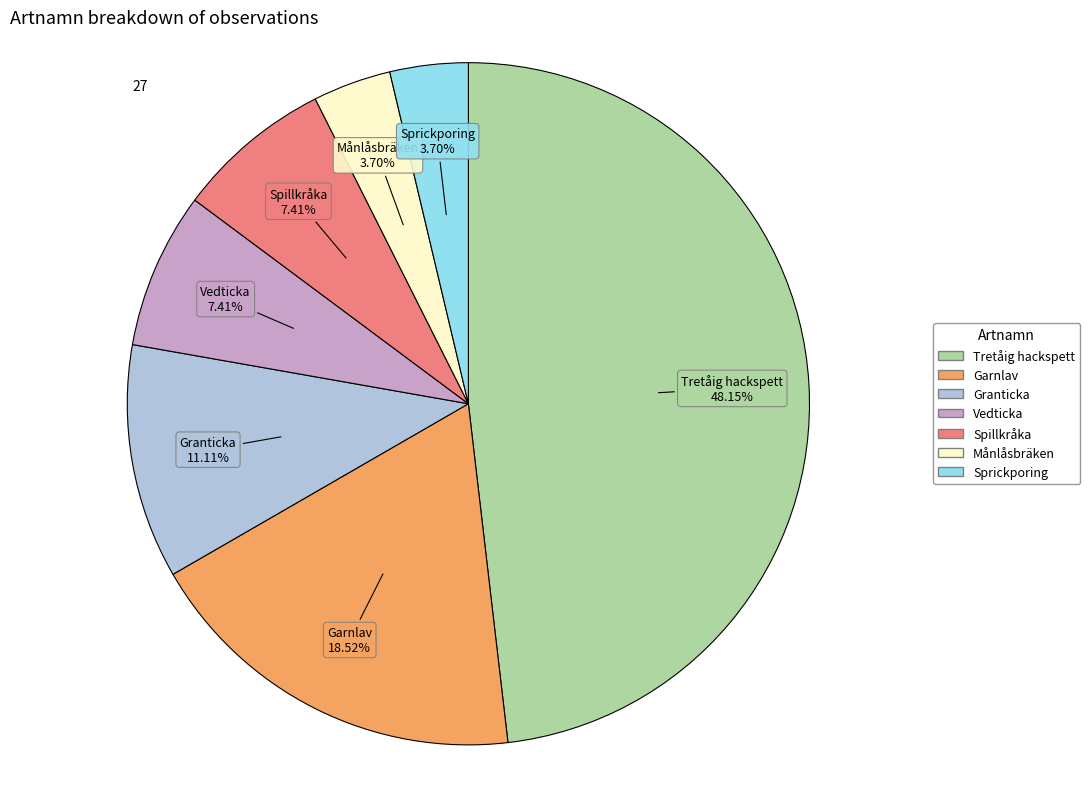

Is there a majority slice in this chart?

No